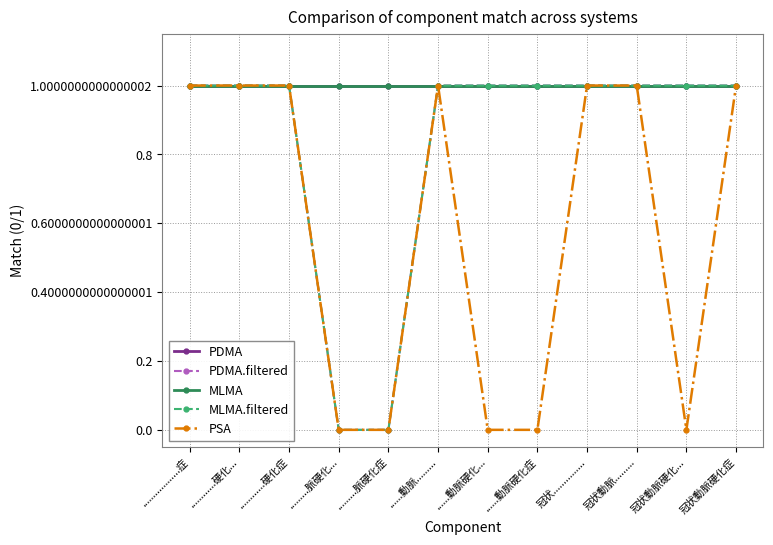

Does the chart have visible grid lines?

Yes